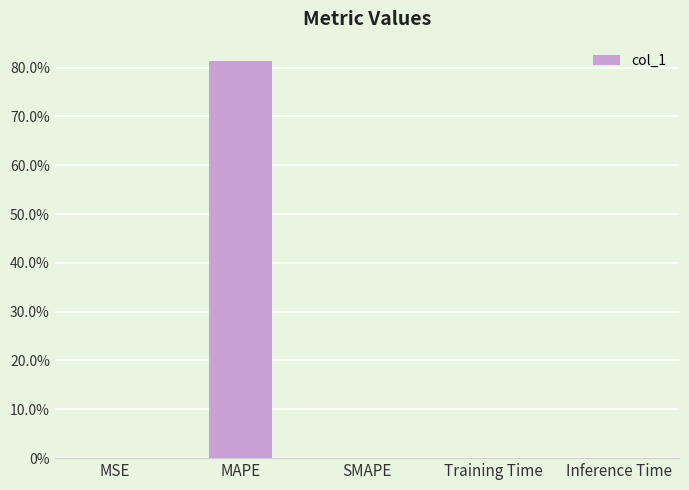

Is it true that the value at MAPE is 137.3?

False